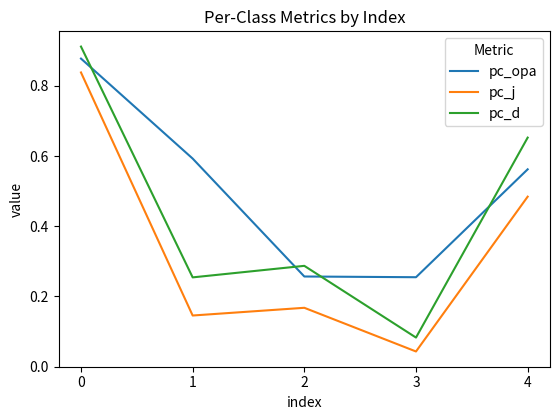

Rank the series at 0 from highest to lowest value.

pc_d, pc_opa, pc_j